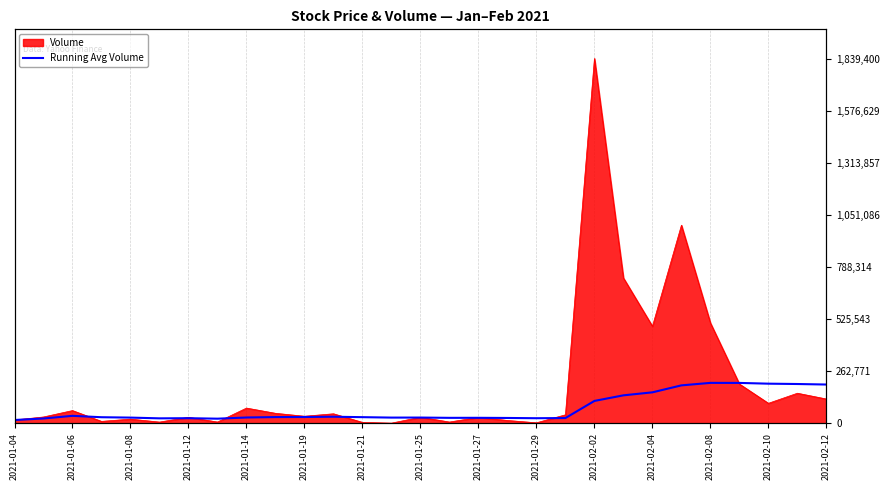

Approximately how many times larger is the value at 2021-01-19 compared to 2021-01-12?

0.8